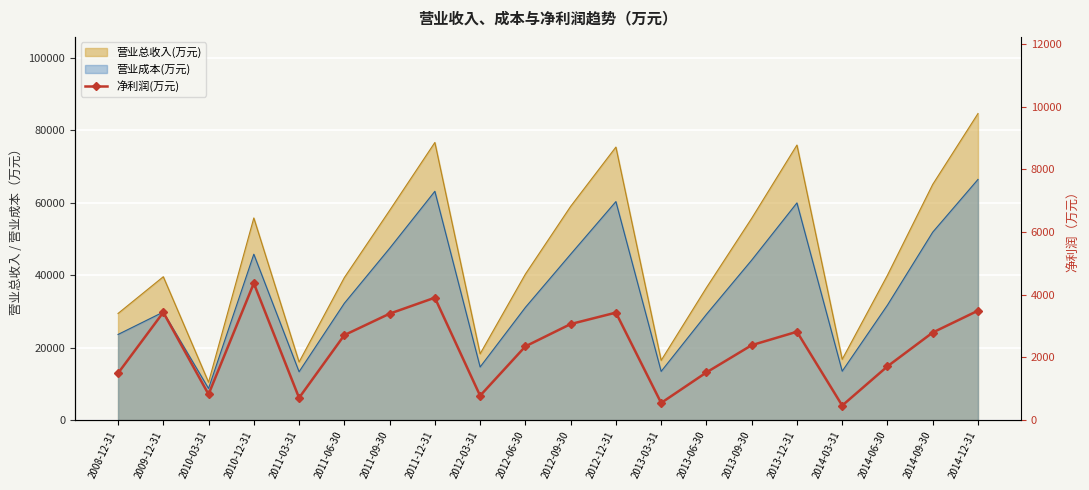

Reading left to right, list all the values displayed in this chart.

1497	3440	824	4367	712	2713	3397	3907	780	2354	3066	3431	550	1523	2392	2821	466	1717	2796	3493